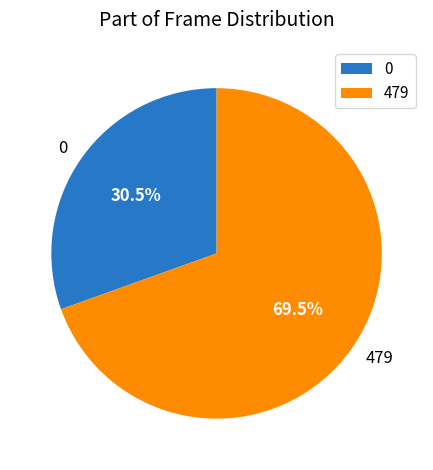

Between 479 and 0, which is larger?

479